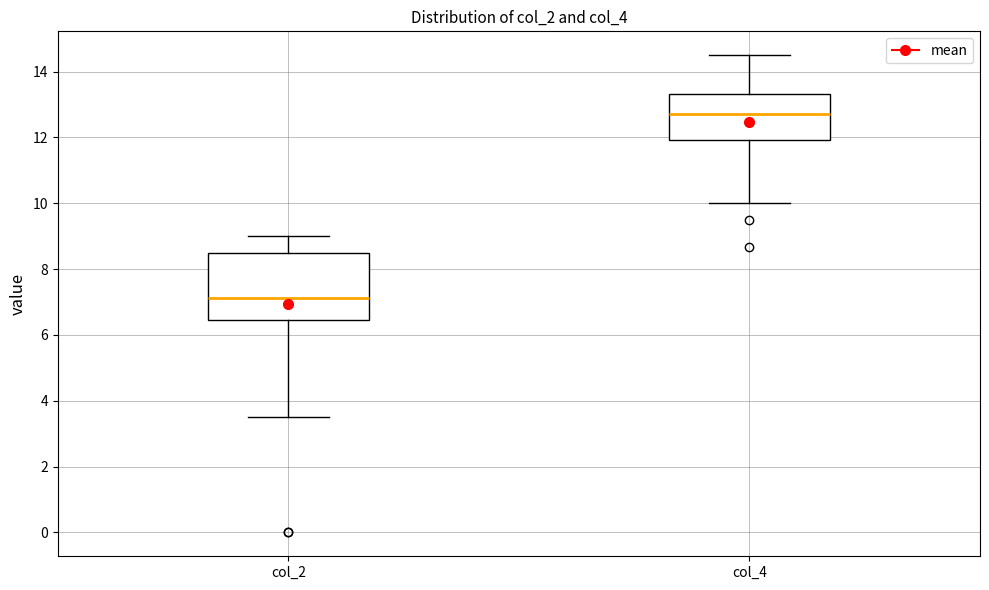

Which box's median line is the lowest?

col_2